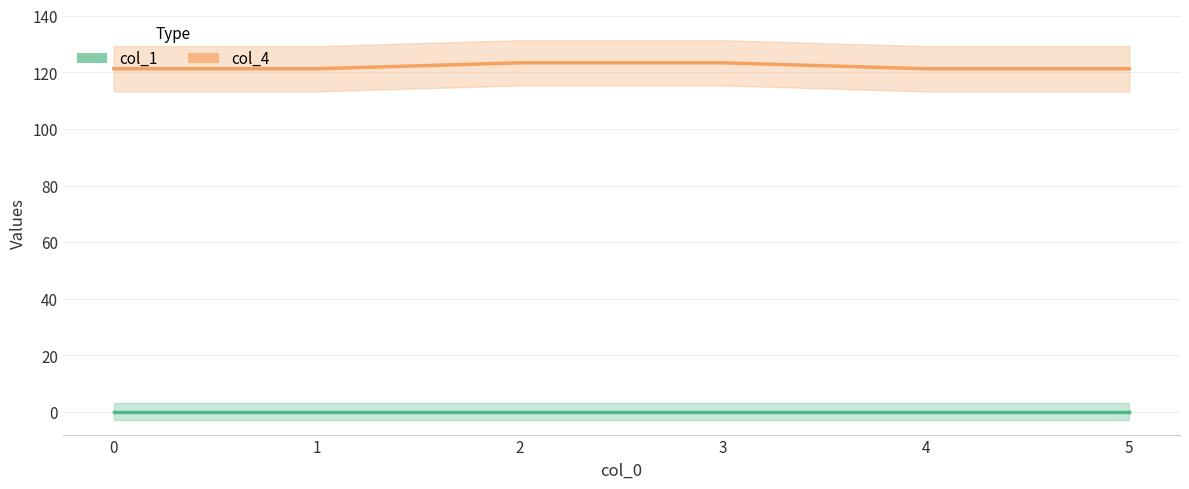

Which series has the largest total across all categories?

col_4